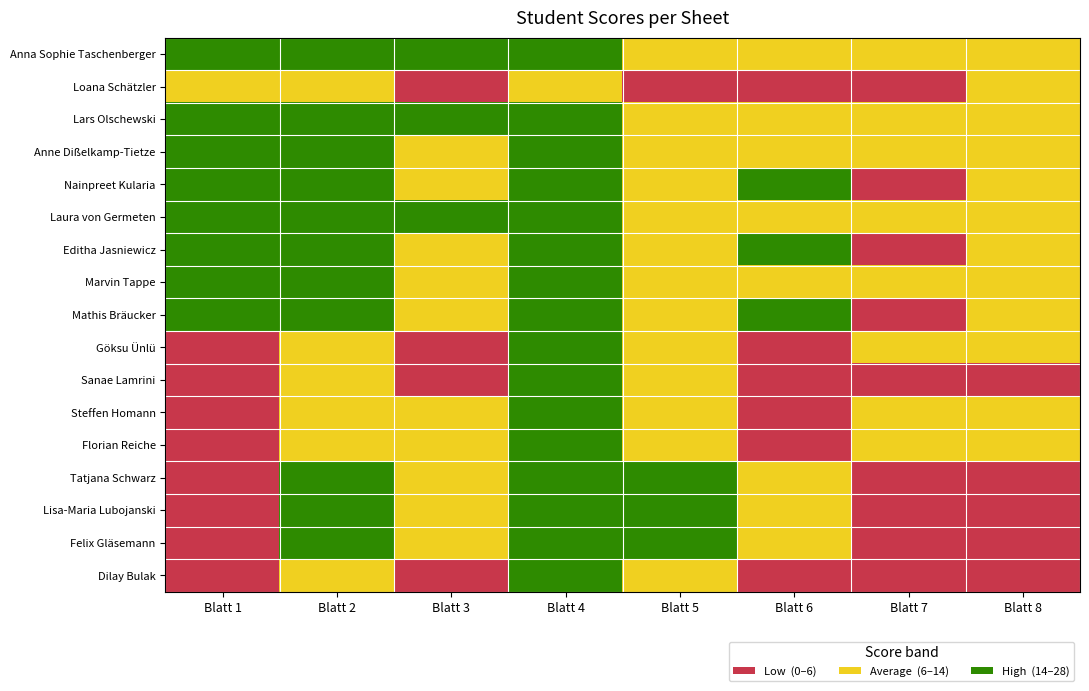

Reading left to right, transcribe all the data shown in this chart.

Anna Sophie Taschenberger: Blatt 1=14.0	Blatt 2=28.0	Blatt 3=14.0	Blatt 4=18.5	Blatt 5=8.0	Blatt 6=11.0	Blatt 7=6.0	Blatt 8=9.5
Loana Schätzler: Blatt 1=12.0	Blatt 2=11.0	Blatt 3=2.5	Blatt 4=13.0	Blatt 5=0.0	Blatt 6=2.0	Blatt 7=0.0	Blatt 8=7.5
Lars Olschewski: Blatt 1=16.0	Blatt 2=28.0	Blatt 3=14.0	Blatt 4=18.5	Blatt 5=8.0	Blatt 6=11.0	Blatt 7=6.0	Blatt 8=9.5
Anne Dißelkamp-Tietze: Blatt 1=14.5	Blatt 2=24.0	Blatt 3=10.5	Blatt 4=15.0	Blatt 5=9.0	Blatt 6=12.0	Blatt 7=6.0	Blatt 8=9.5
Nainpreet Kularia: Blatt 1=16.0	Blatt 2=26.0	Blatt 3=10.0	Blatt 4=14.0	Blatt 5=6.5	Blatt 6=15.5	Blatt 7=5.0	Blatt 8=12.0
Laura von Germeten: Blatt 1=16.0	Blatt 2=28.0	Blatt 3=14.0	Blatt 4=18.5	Blatt 5=8.0	Blatt 6=11.0	Blatt 7=6.0	Blatt 8=9.5
Editha Jasniewicz: Blatt 1=16.0	Blatt 2=26.0	Blatt 3=10.0	Blatt 4=14.0	Blatt 5=6.5	Blatt 6=15.5	Blatt 7=5.0	Blatt 8=12.0
Marvin Tappe: Blatt 1=14.5	Blatt 2=24.0	Blatt 3=10.5	Blatt 4=15.0	Blatt 5=9.0	Blatt 6=12.0	Blatt 7=6.0	Blatt 8=9.5
Mathis Bräucker: Blatt 1=16.0	Blatt 2=26.0	Blatt 3=10.0	Blatt 4=14.0	Blatt 5=6.5	Blatt 6=15.5	Blatt 7=5.0	Blatt 8=12.0
Göksu Ünlü: Blatt 1=0.0	Blatt 2=10.0	Blatt 3=0.0	Blatt 4=14.5	Blatt 5=6.5	Blatt 6=0.0	Blatt 7=7.0	Blatt 8=9.5
Sanae Lamrini: Blatt 1=0.0	Blatt 2=10.0	Blatt 3=0.0	Blatt 4=14.5	Blatt 5=6.5	Blatt 6=0.0	Blatt 7=0.0	Blatt 8=0.0
Steffen Homann: Blatt 1=0.0	Blatt 2=12.5	Blatt 3=6.0	Blatt 4=14.5	Blatt 5=13.5	Blatt 6=0.0	Blatt 7=7.0	Blatt 8=9.5
Florian Reiche: Blatt 1=0.0	Blatt 2=12.5	Blatt 3=6.0	Blatt 4=14.5	Blatt 5=13.5	Blatt 6=0.0	Blatt 7=7.0	Blatt 8=9.5
Tatjana Schwarz: Blatt 1=5.5	Blatt 2=19.5	Blatt 3=11.0	Blatt 4=16.5	Blatt 5=14.5	Blatt 6=10.0	Blatt 7=5.0	Blatt 8=0.0
Lisa-Maria Lubojanski: Blatt 1=0.0	Blatt 2=19.5	Blatt 3=11.0	Blatt 4=16.5	Blatt 5=14.5	Blatt 6=10.0	Blatt 7=5.0	Blatt 8=0.0
Felix Gläsemann: Blatt 1=0.0	Blatt 2=19.5	Blatt 3=11.0	Blatt 4=16.5	Blatt 5=14.5	Blatt 6=10.0	Blatt 7=5.0	Blatt 8=0.0
Dilay Bulak: Blatt 1=0.0	Blatt 2=10.0	Blatt 3=0.0	Blatt 4=14.5	Blatt 5=6.5	Blatt 6=0.0	Blatt 7=0.0	Blatt 8=0.0